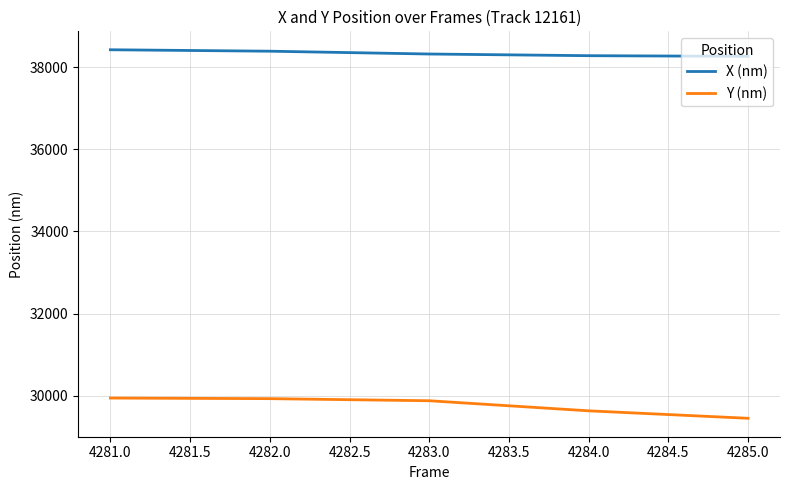

True or false: X (nm) and Y (nm) cross at least once.

False